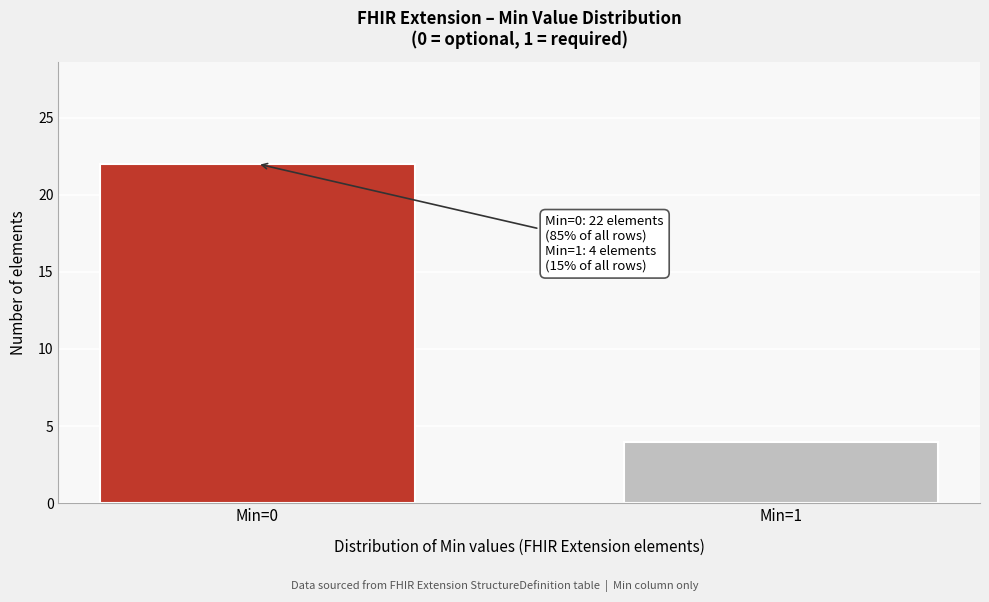

Reading left to right, transcribe all the data shown in this chart.

22	4